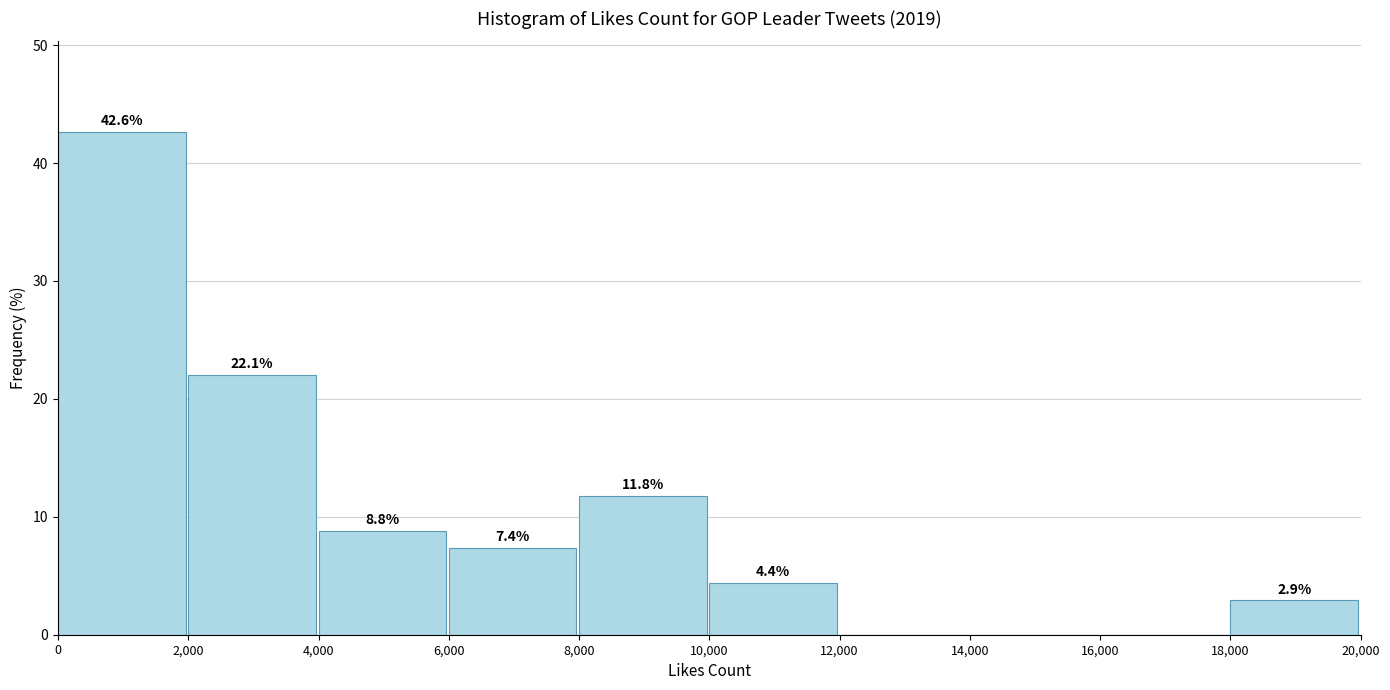

Over which range of the x-axis is the bar tallest?

0 to 2,000